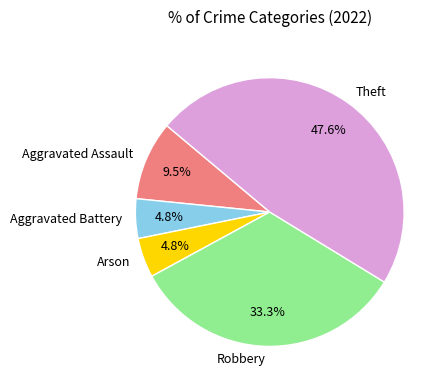

Is there a majority slice in this chart?

No